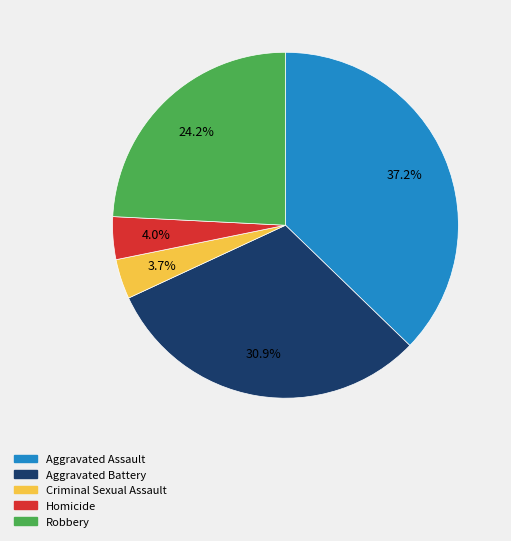

To the nearest percent, what is the combined percentage of Homicide and Aggravated Battery?

35%